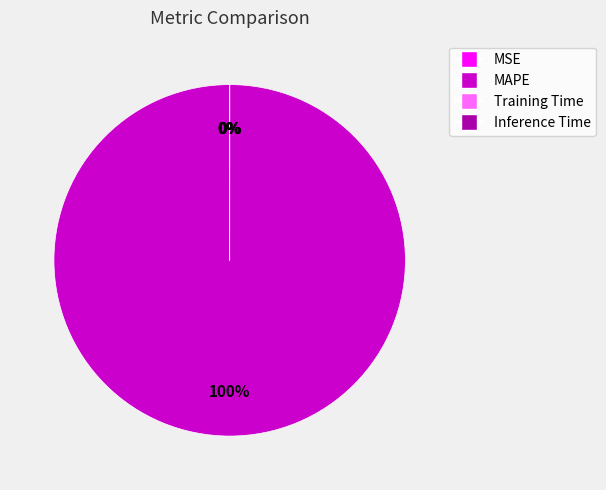

Is there any slice that represents more than half of the pie?

Yes